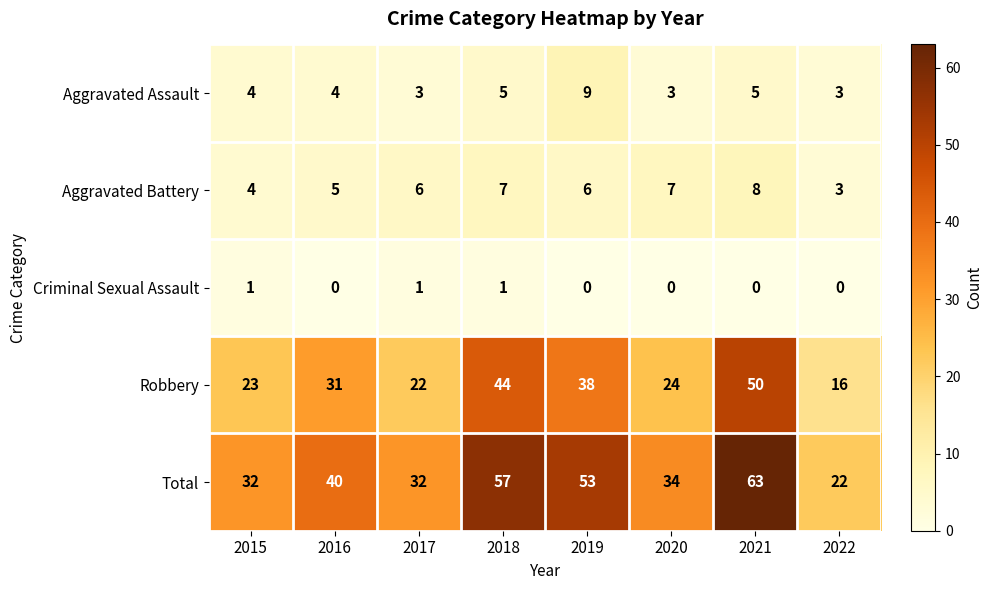

What is the maximum value shown in the chart?

63